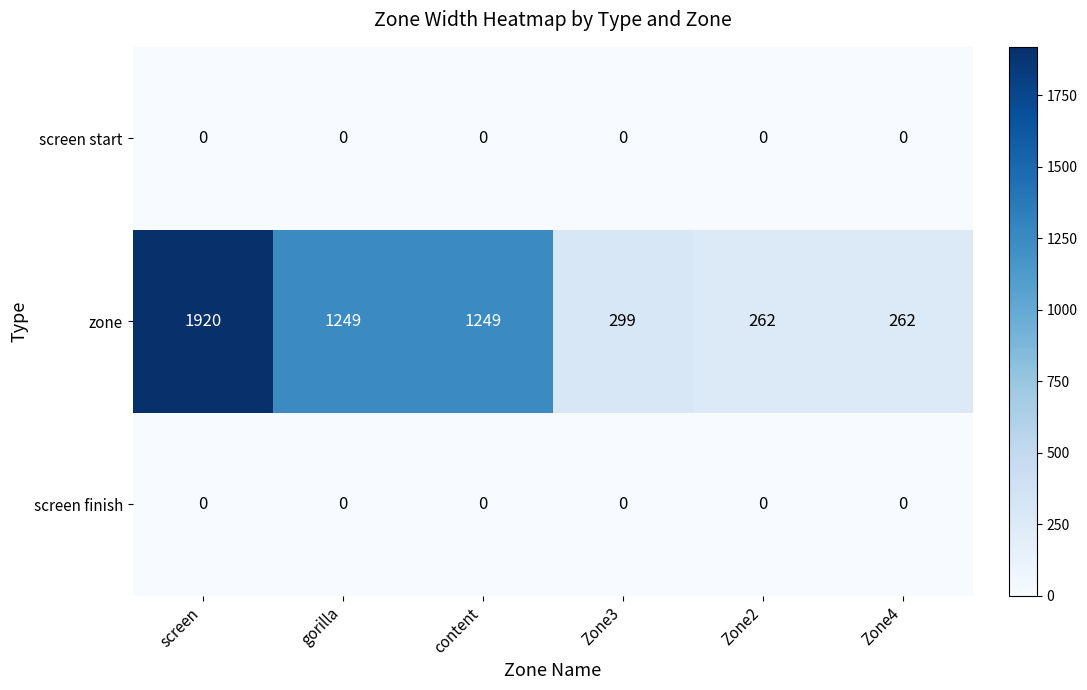

Which series has the largest total across all categories?

zone